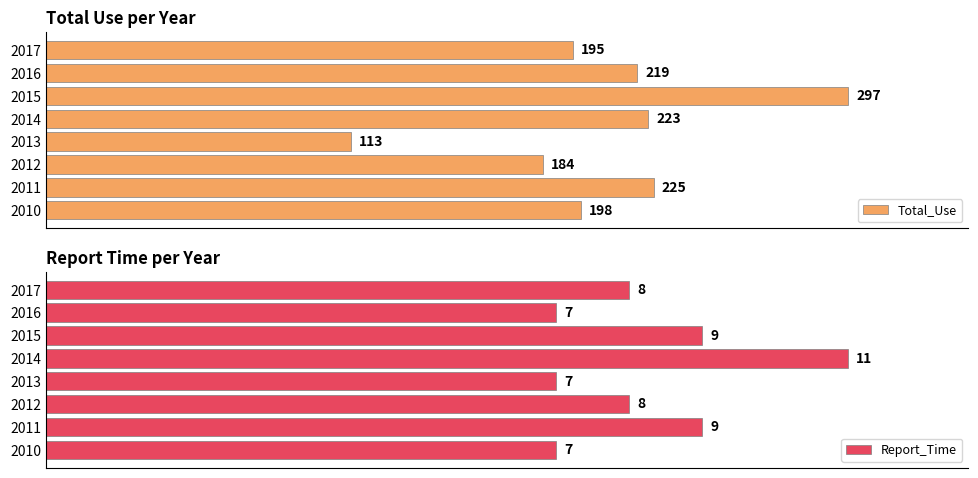

How many data points in Report_Time are above 8?

3